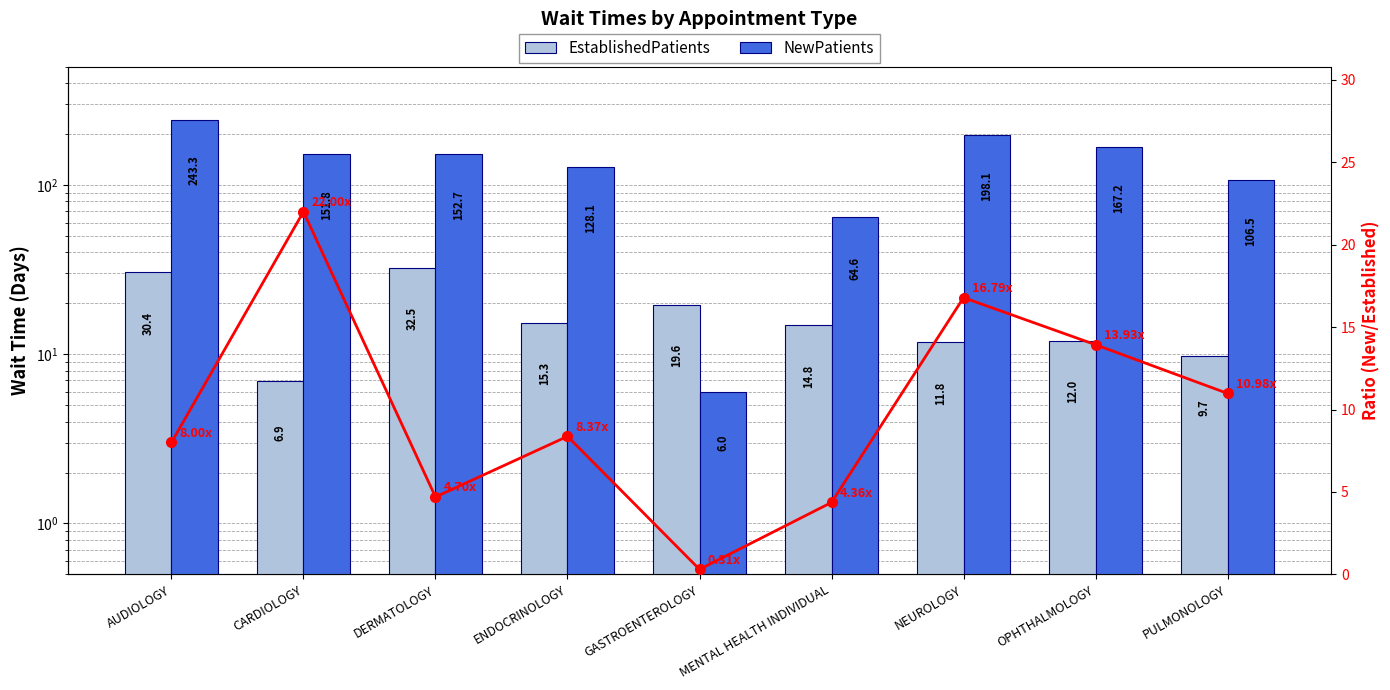

At which category does the chart reach its minimum across all series?

GASTROENTEROLOGY